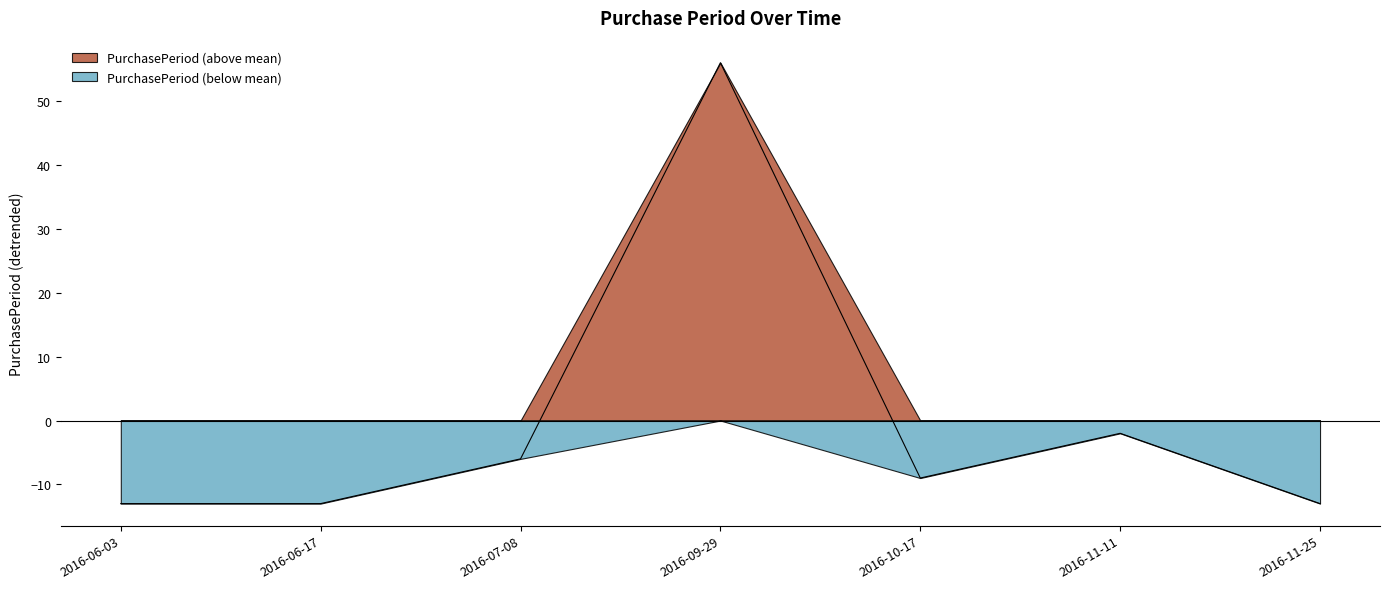

Is it true that the value at 2016-06-17 is -13?

True